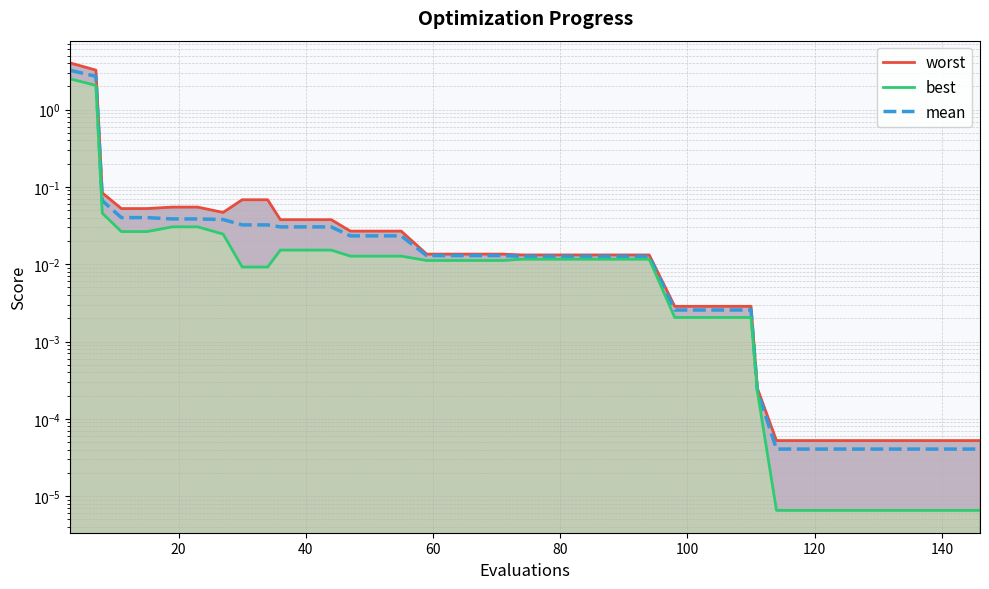

Is it true that worst equals 0.0 at 22?

False